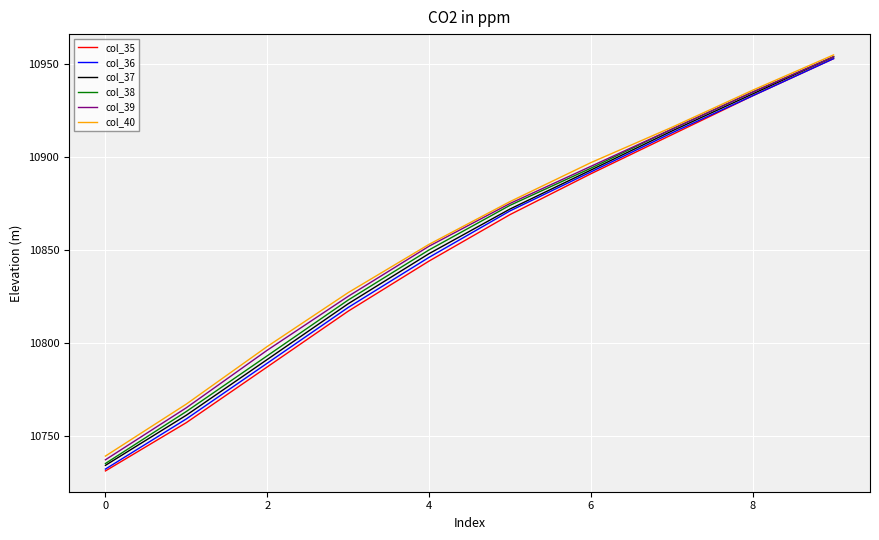

What is the minimum value shown in the chart?

10731